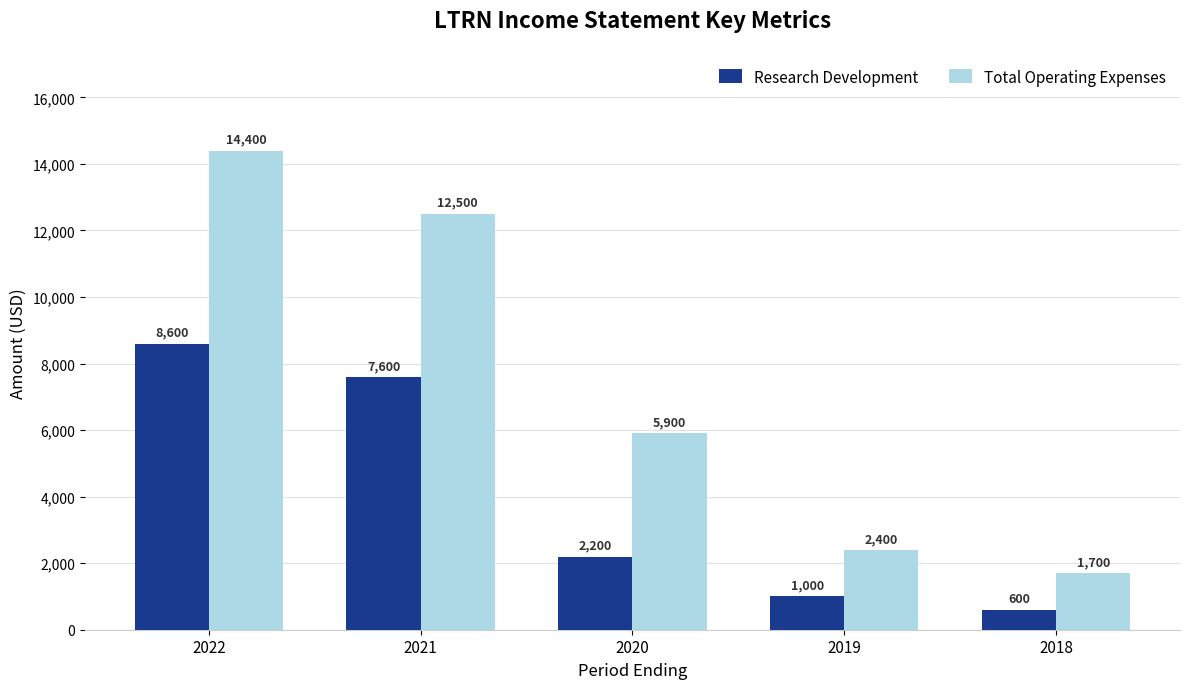

Which series changed the most between 2020 and 2019?

Total Operating Expenses